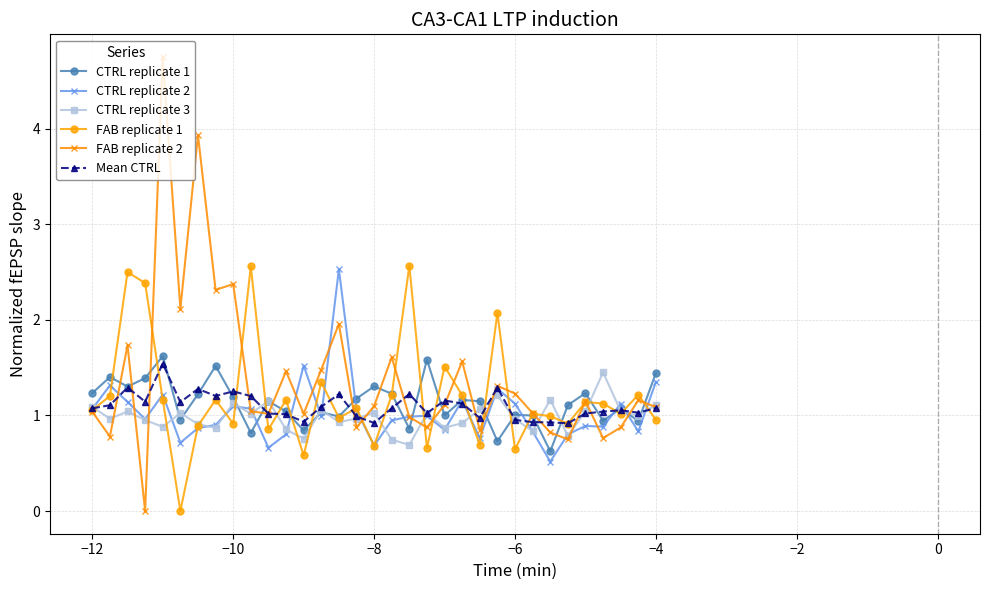

What is the maximum value for Mean CTRL?

1.5